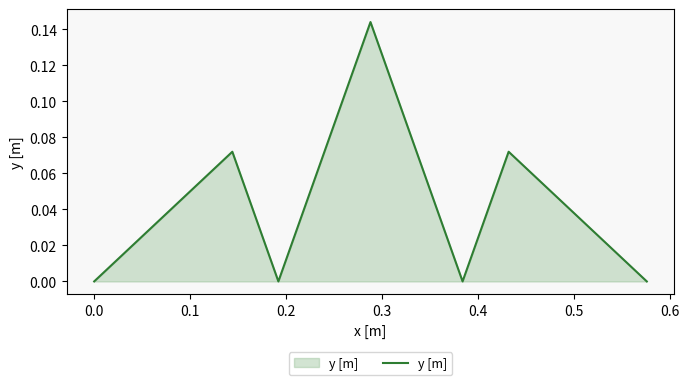

True or false: there are more than 0 points higher than both neighbors.

True